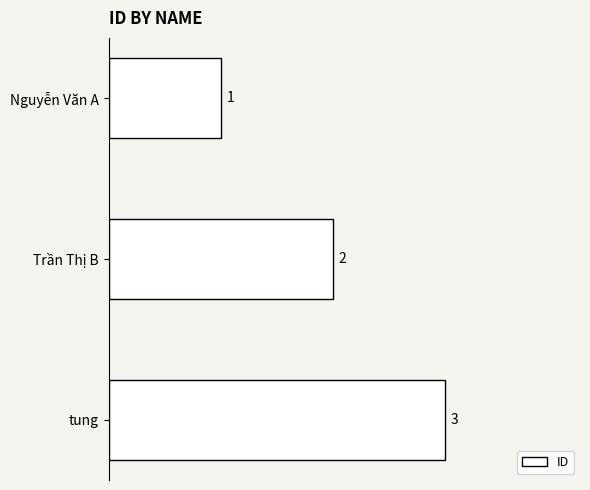

Between Nguyễn Văn A and Trần Thị B, which is larger?

Trần Thị B